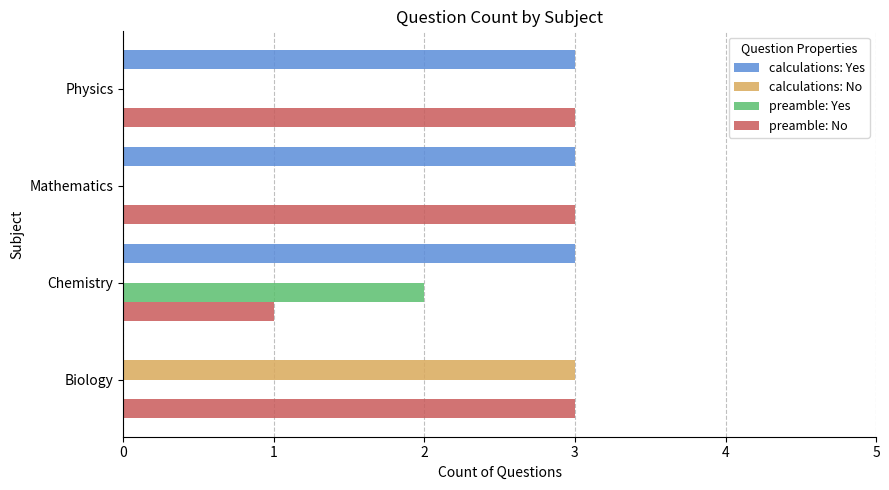

Read the preamble: No value at Mathematics.

3